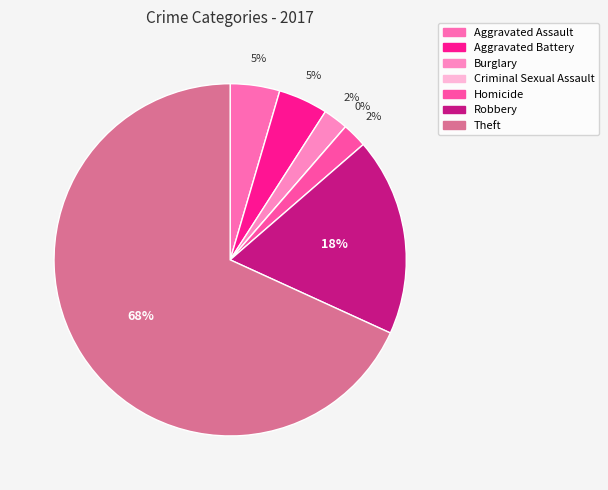

Combined, do Robbery and Burglary account for over 50%?

No